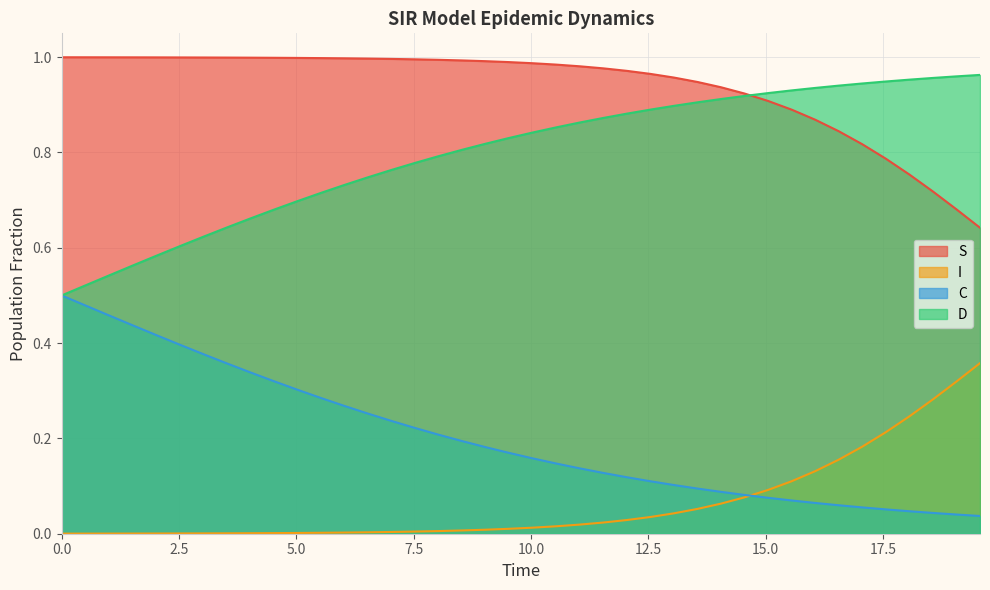

Which series has the largest total across all categories?

S